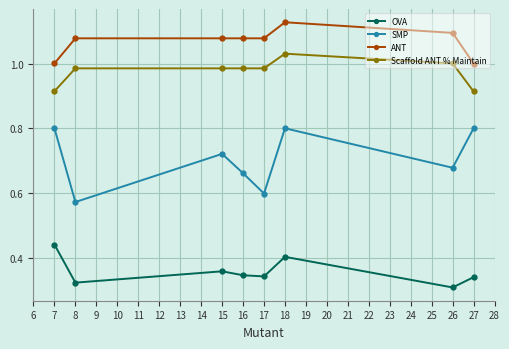

List the series in order of their peak value, highest first.

ANT, Scaffold ANT % Maintain, SMP, OVA